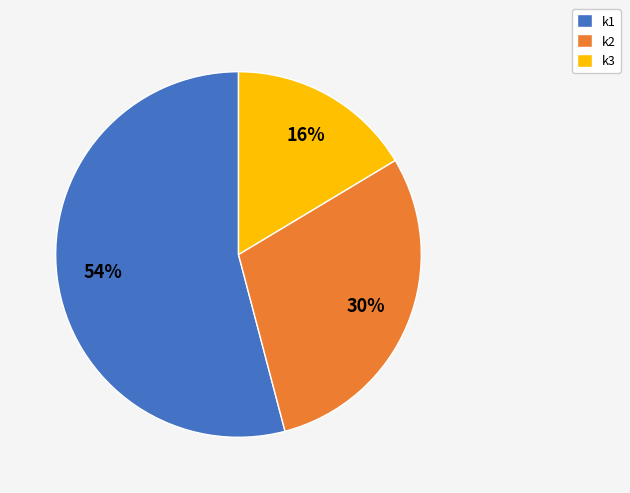

Is there a majority slice in this chart?

Yes